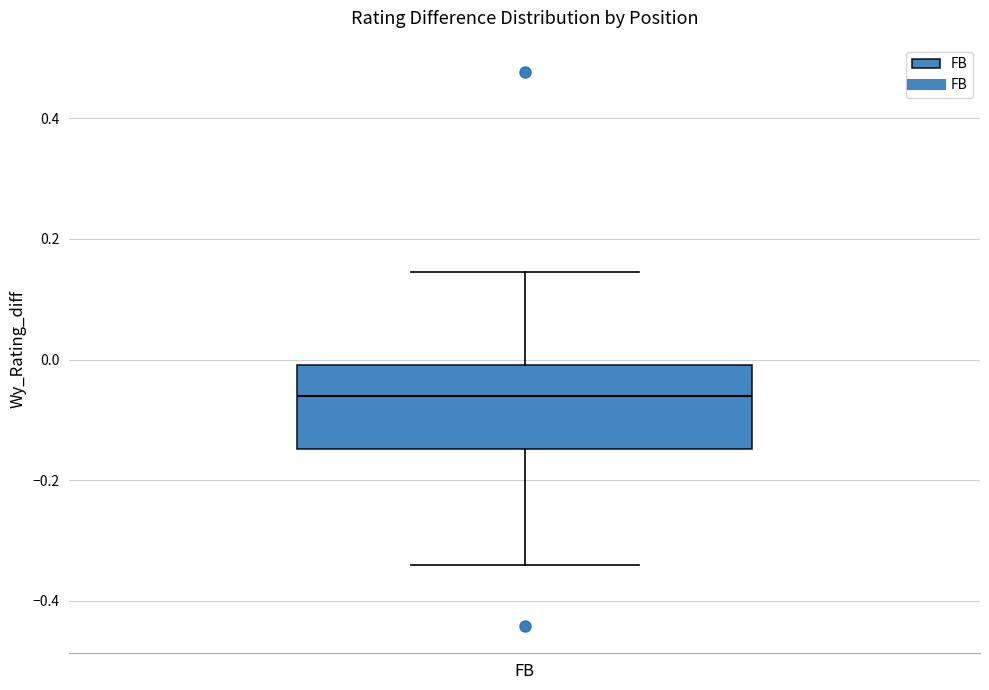

Read this box plot against the y-axis: the position of the median line, the range covered by the box, and the ends of both whiskers. The values are not printed on the chart, so give them approximately, as read against the axis.

median -0.06, box -0.14 to 0.00, whiskers -0.34 to 0.14